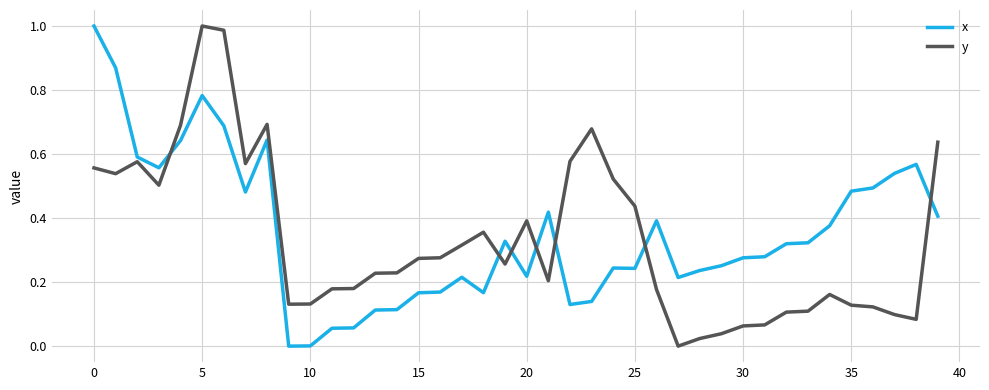

After their last crossing, which series has the higher values: x or y?

y